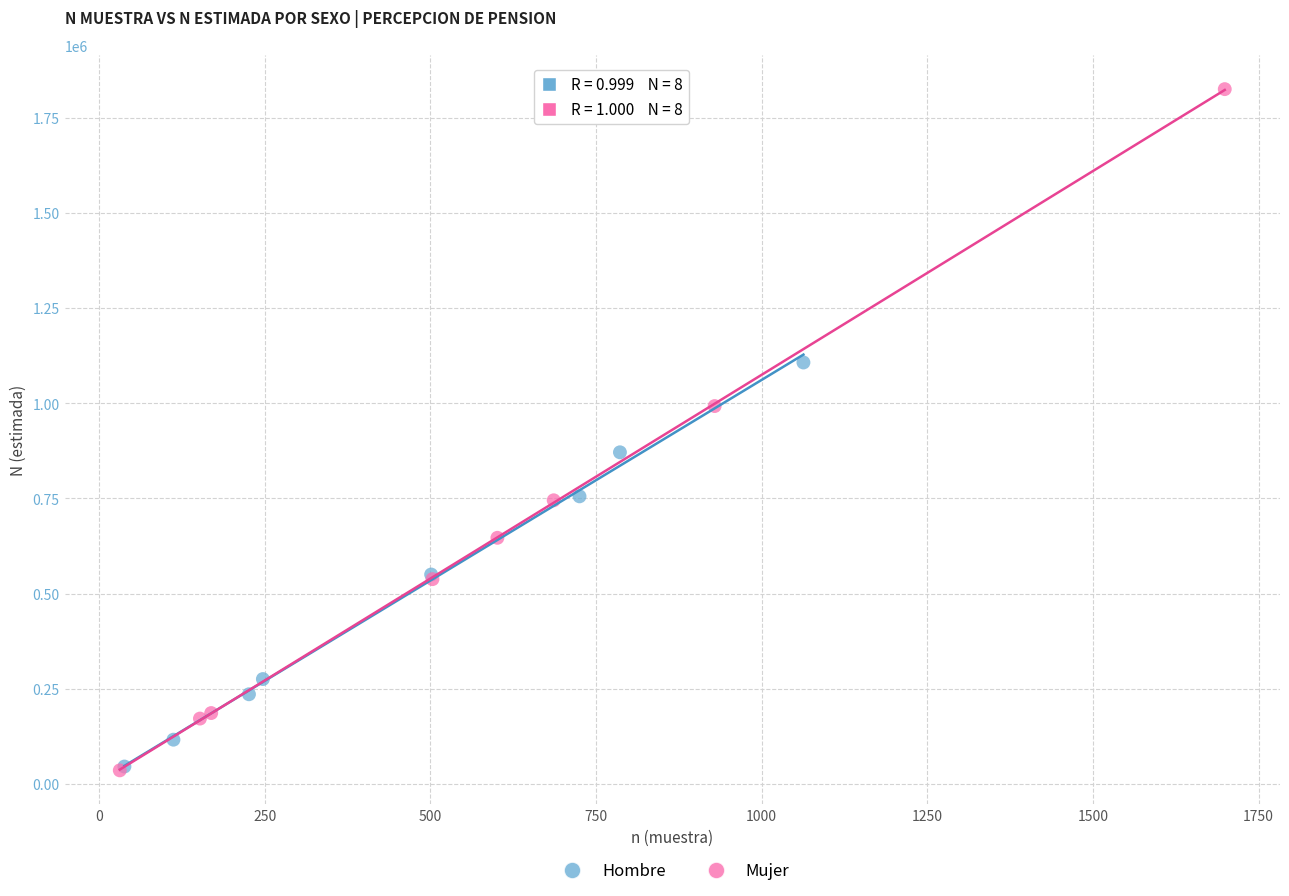

Which series contains the highest Y value?

Mujer